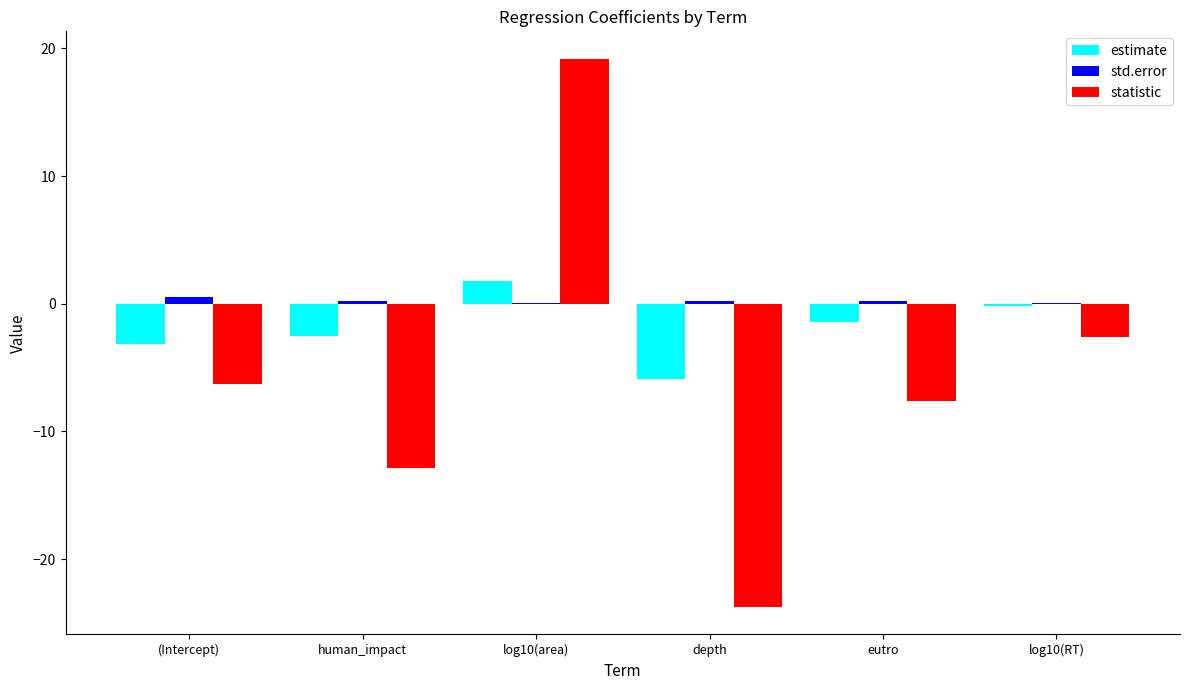

Which series changed the most between (Intercept) and log10(area)?

statistic